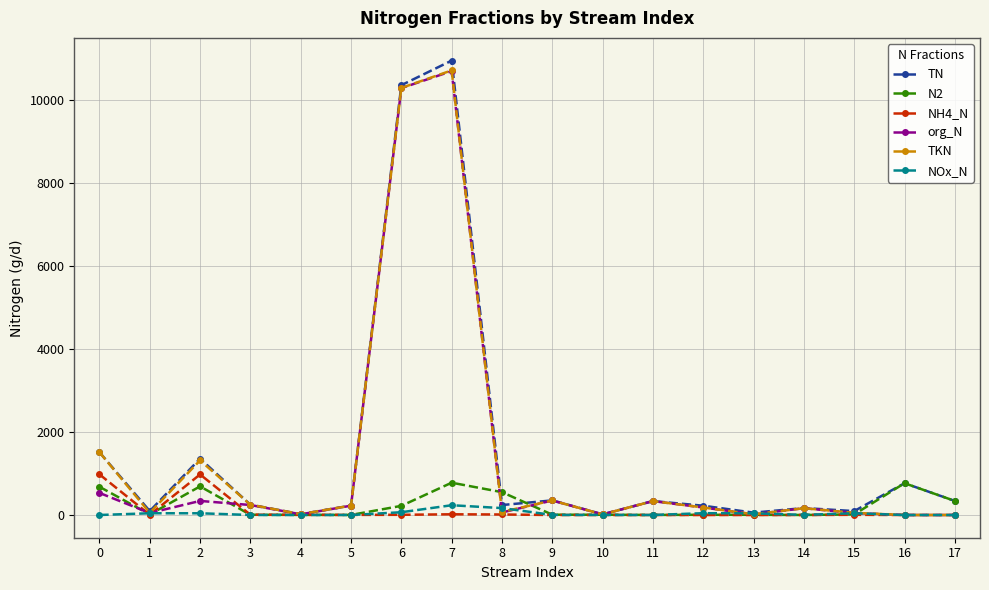

Which series has the widest spread of values?

TN